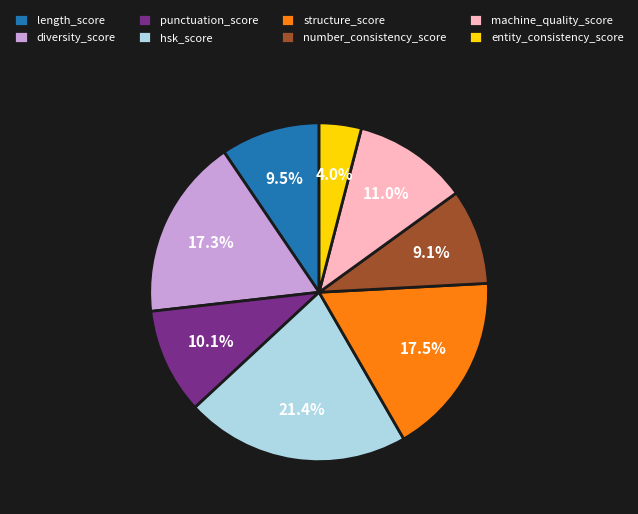

Count the number of slices in the pie.

8